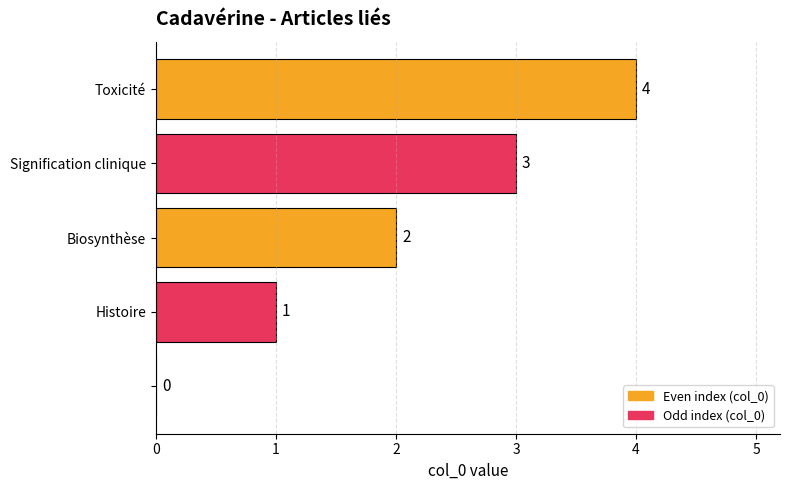

How many values are between 1 and 3?

3